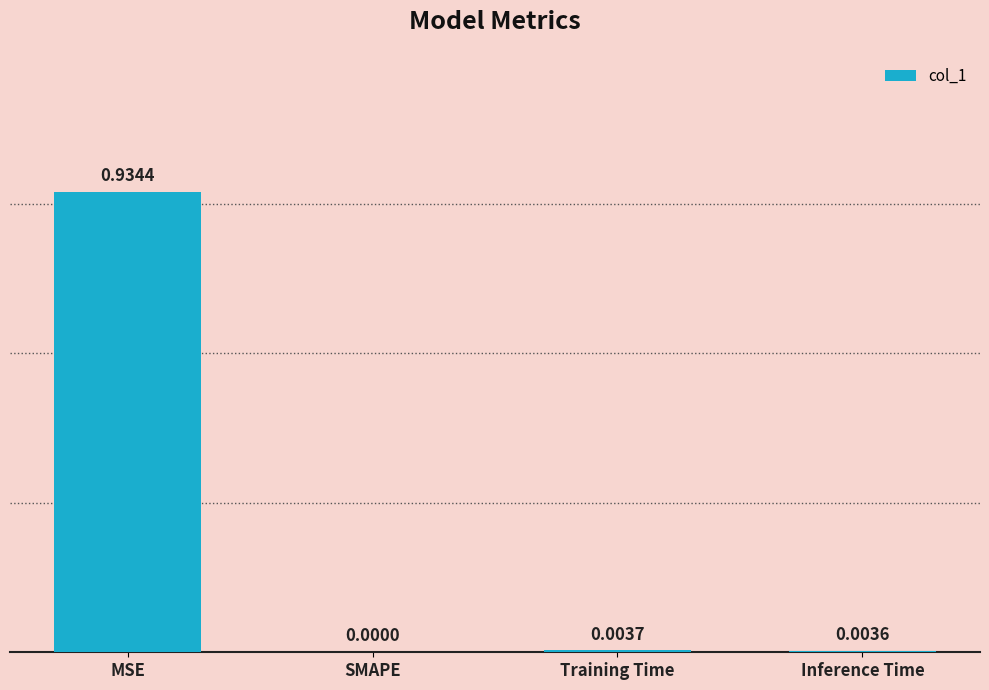

At which label is the value closest to 0?

SMAPE